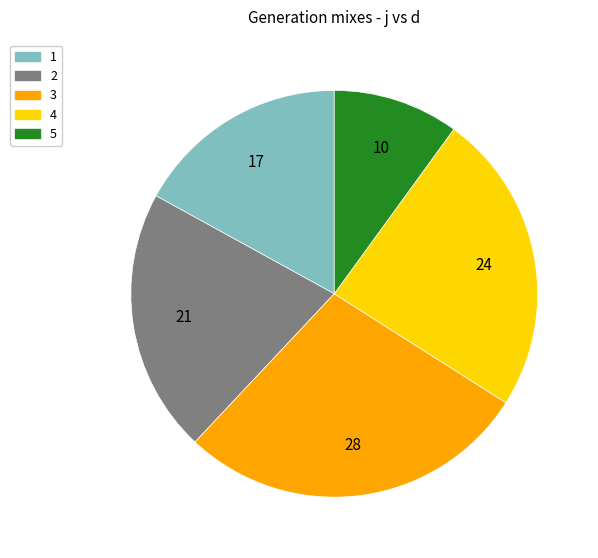

Does 4 account for over 50% of the chart?

No